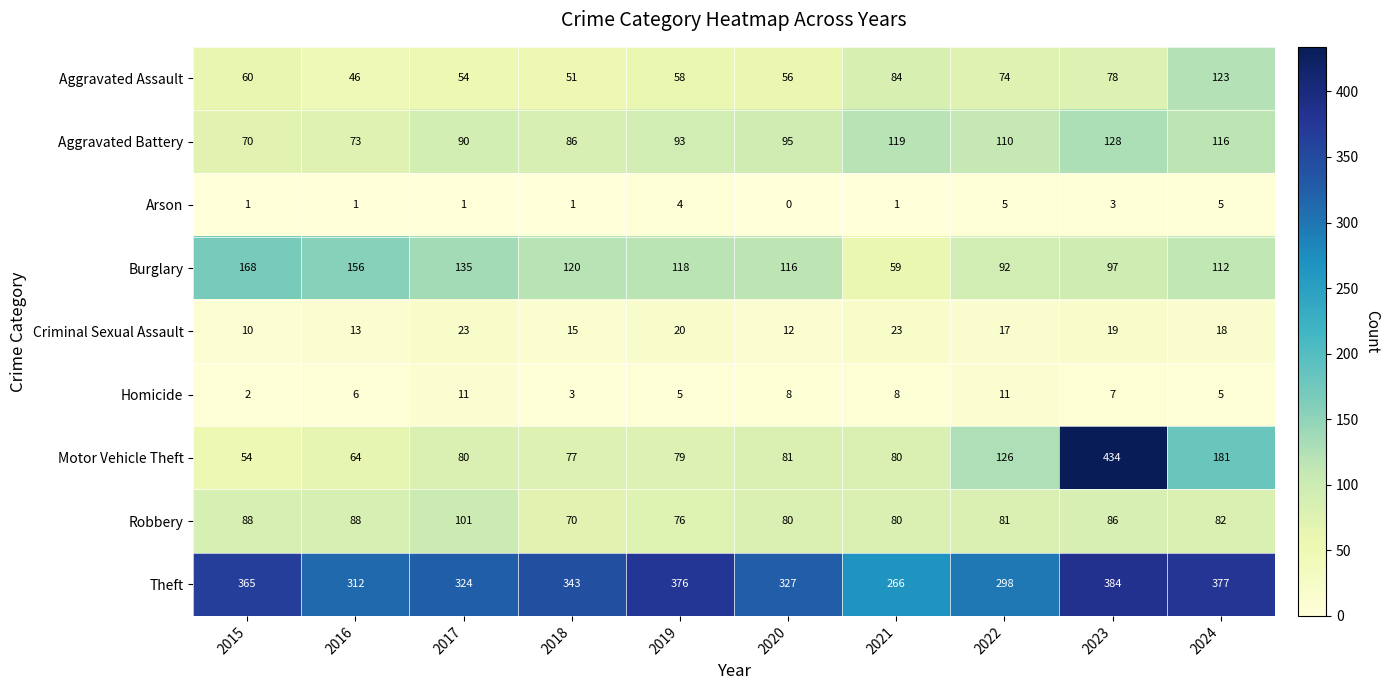

What is the average value of the Homicide series?

7